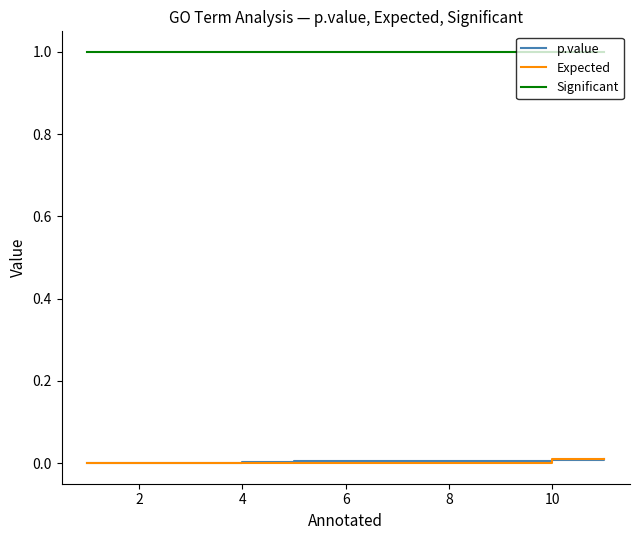

Does the chart display data point markers on the line(s)?

No